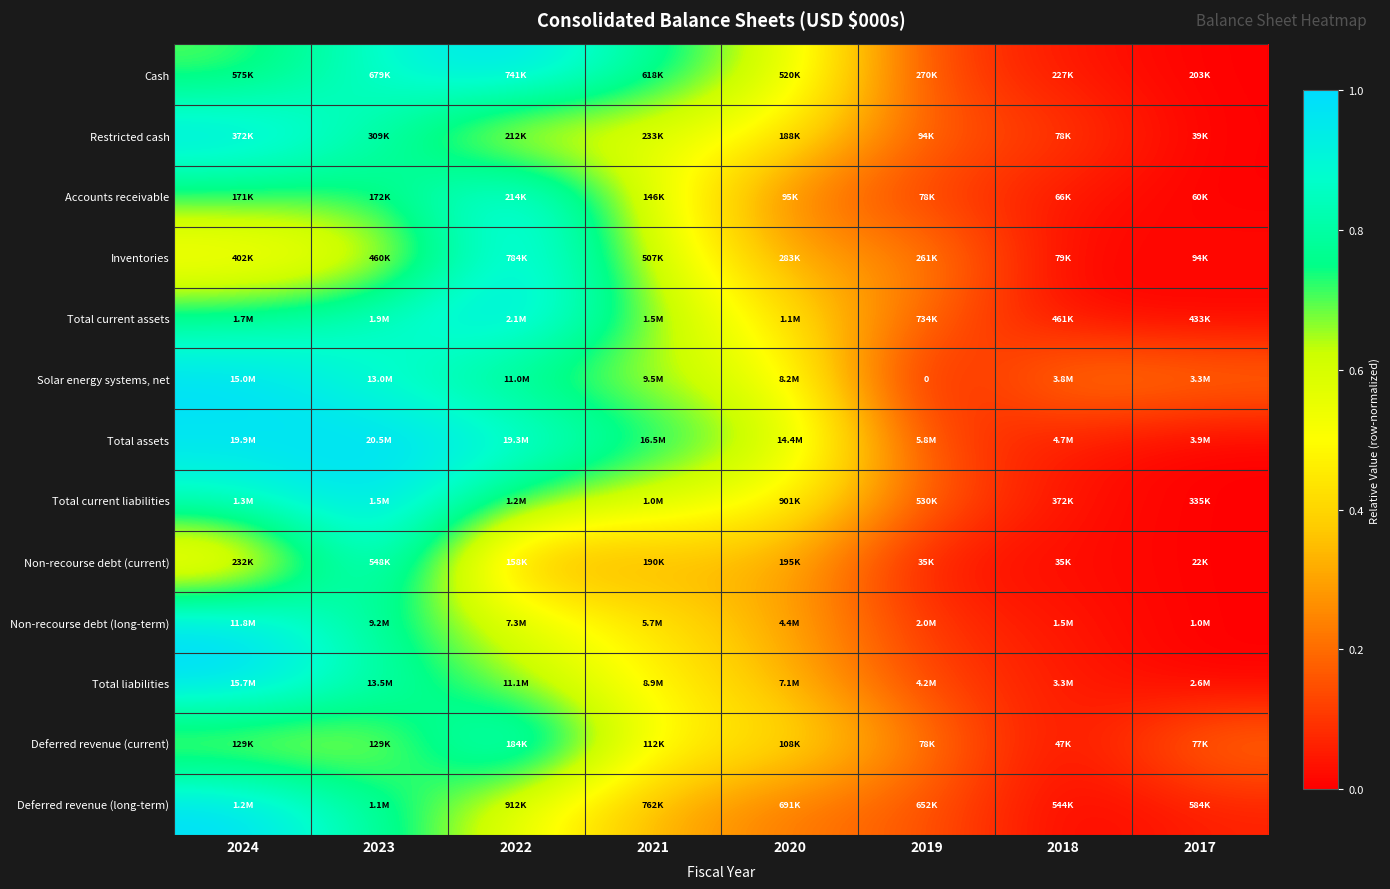

What is the difference between the maximum and minimum values in the Total current assets series?

1.0